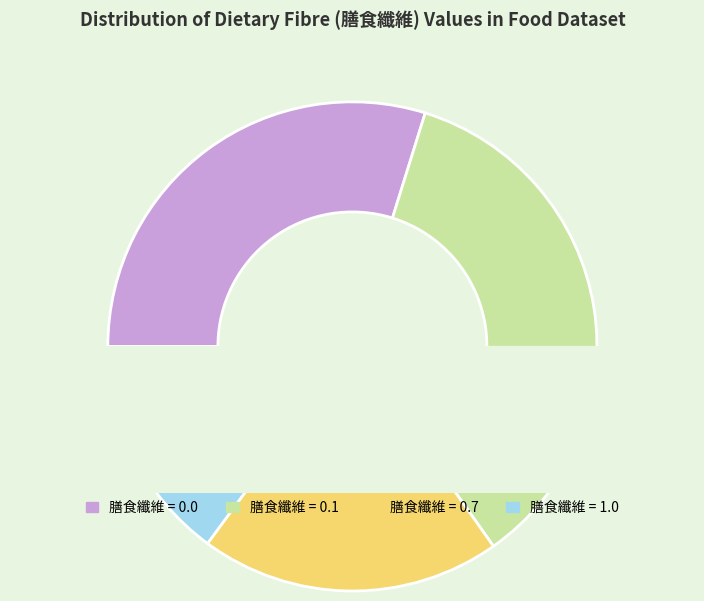

What percentage is the 1.0 slice, to the nearest percent?

15%